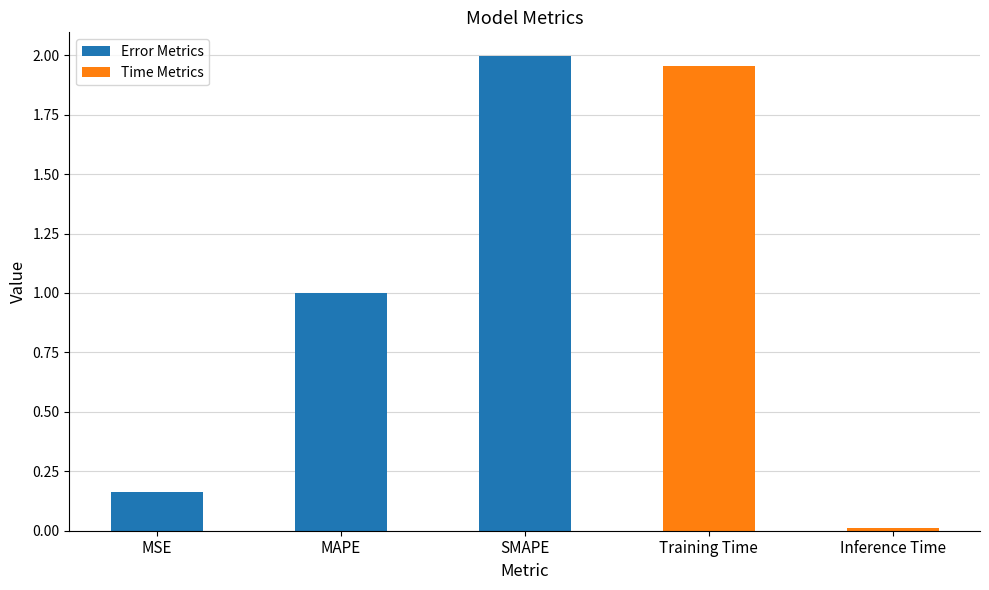

Between SMAPE and MSE, which is larger?

SMAPE